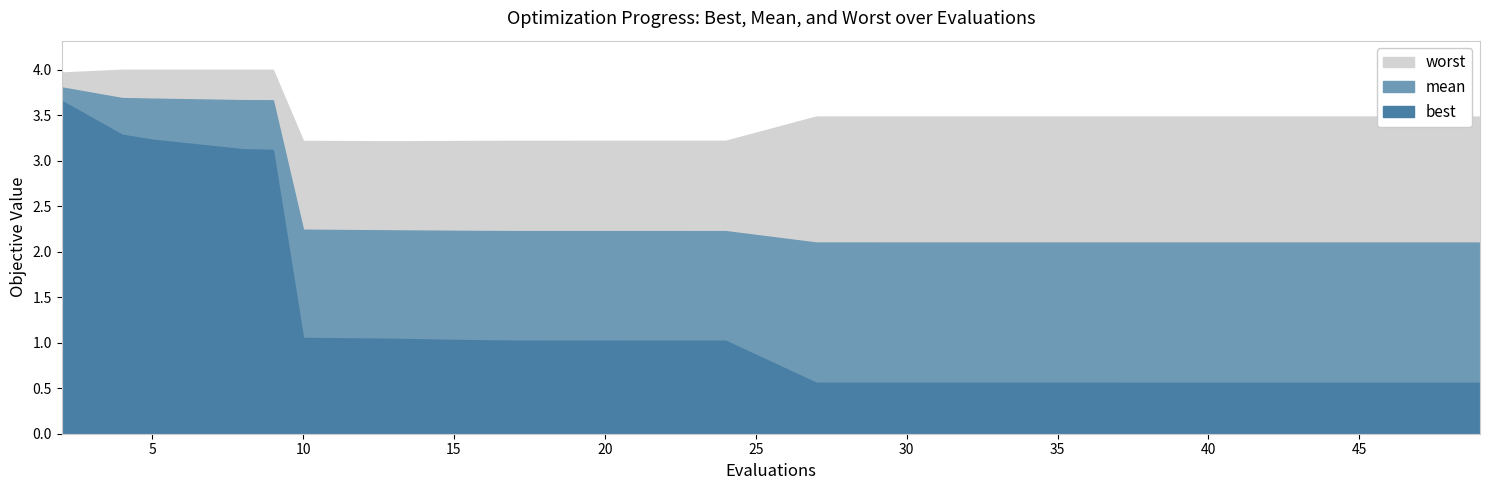

What is the difference between the second highest and minimum values in the mean series?

1.6